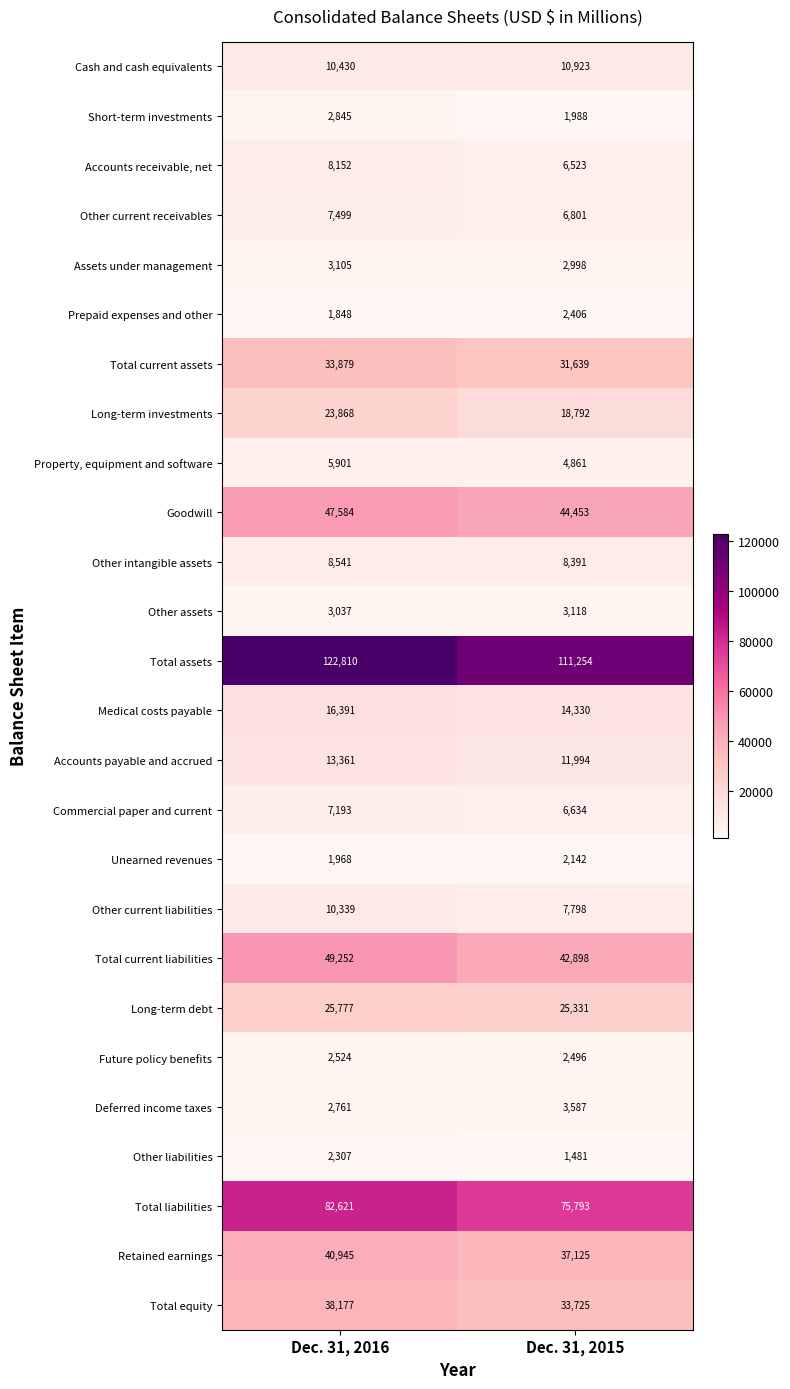

The value of Total current assets at Dec. 31, 2016 is 33879. True or false?

True